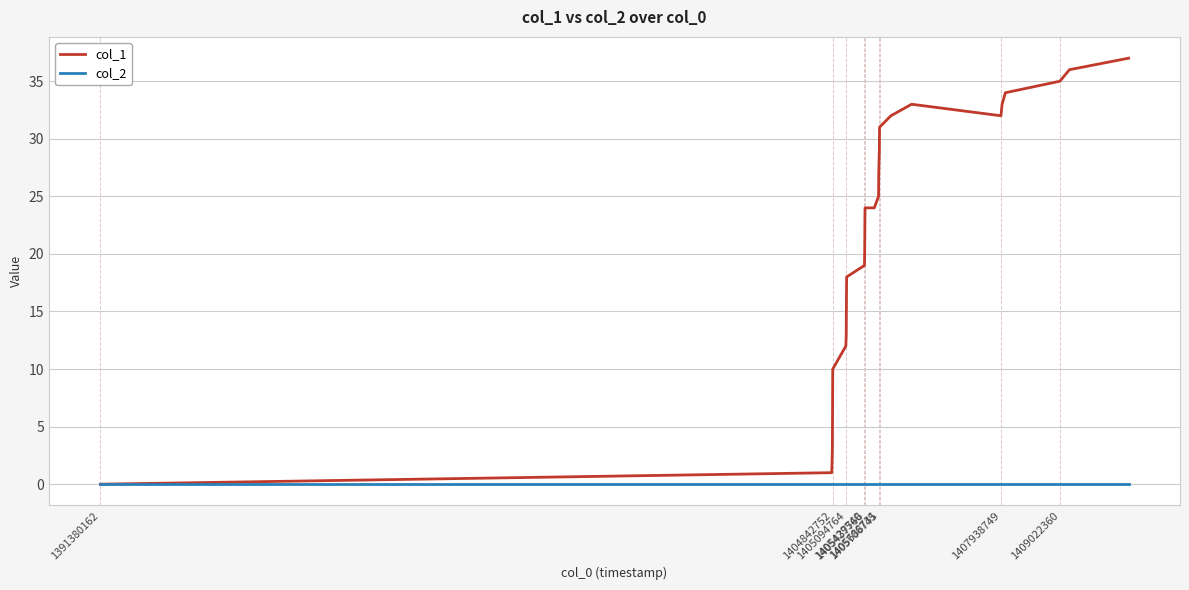

Which series has the largest total across all categories?

col_1